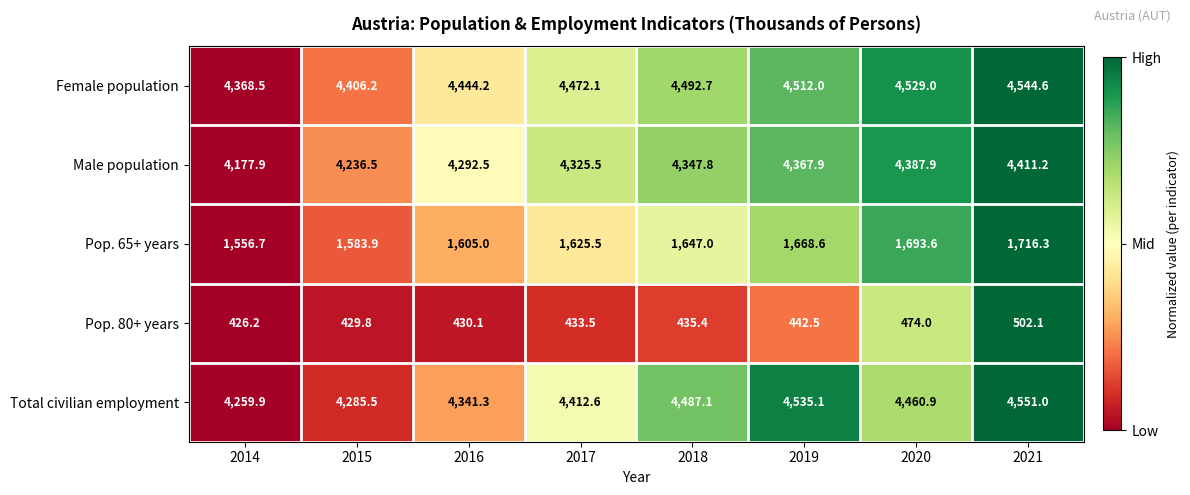

How many data points in Female population are above 4492?

4